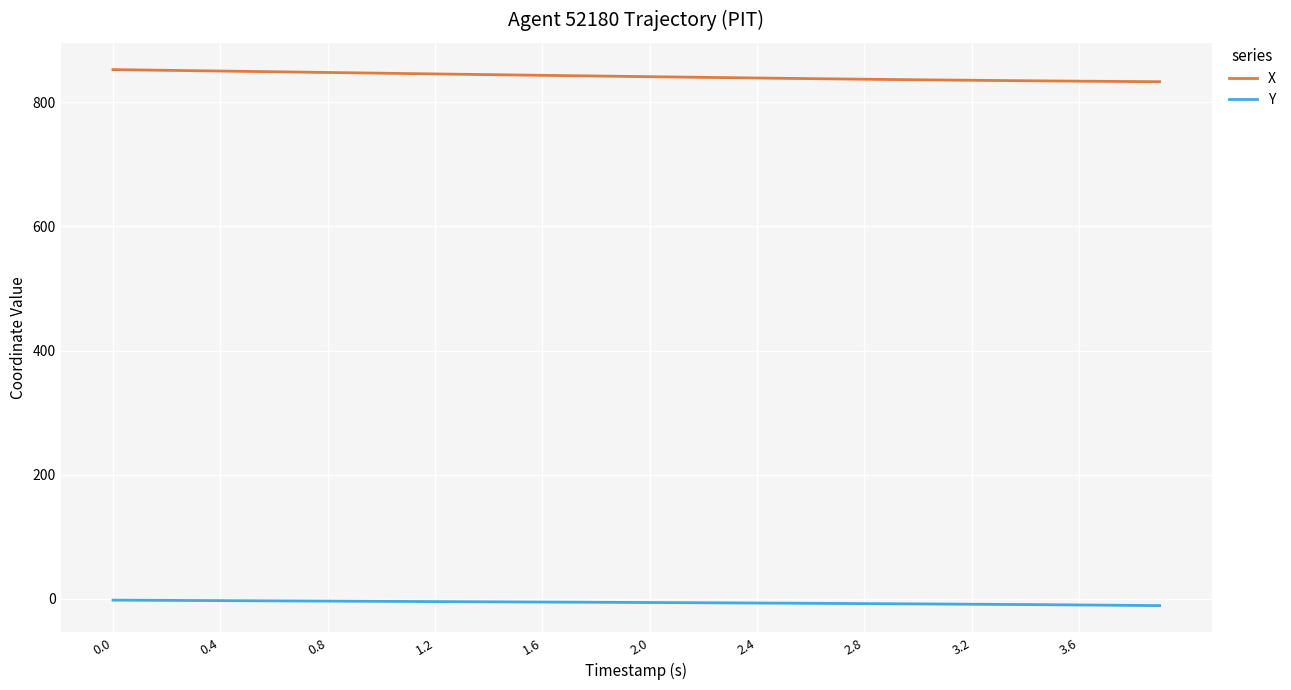

True or false: X and Y intersect in this chart.

False